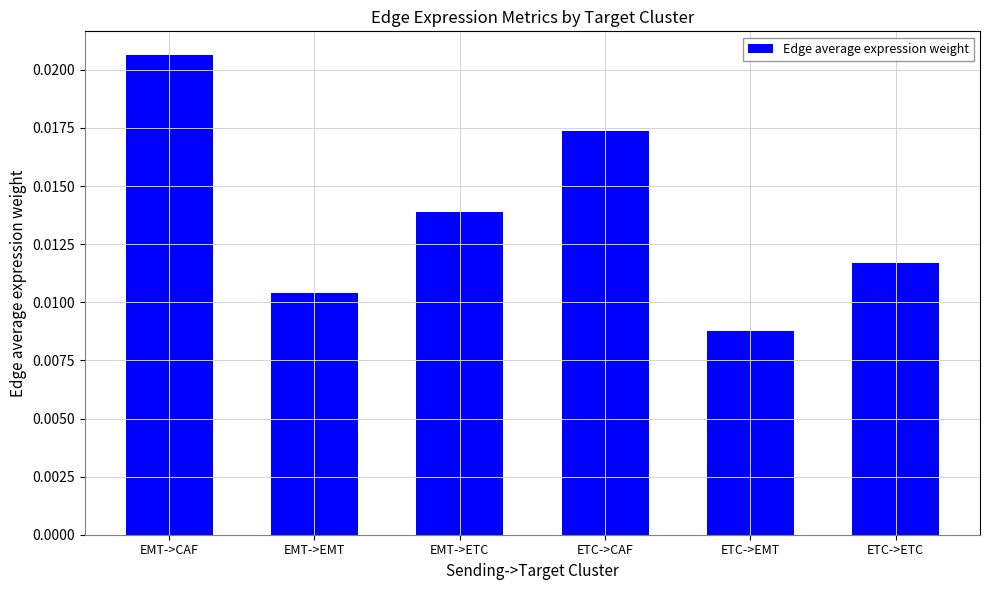

Which category has the lowest value across all series?

ETC->EMT